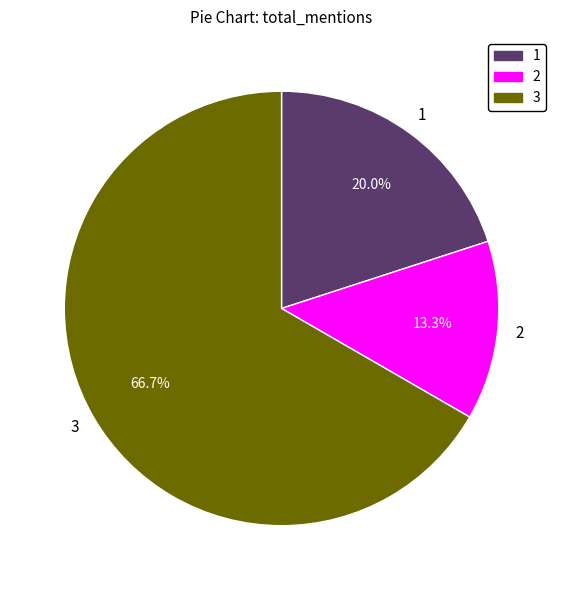

Does any single category account for the majority?

Yes